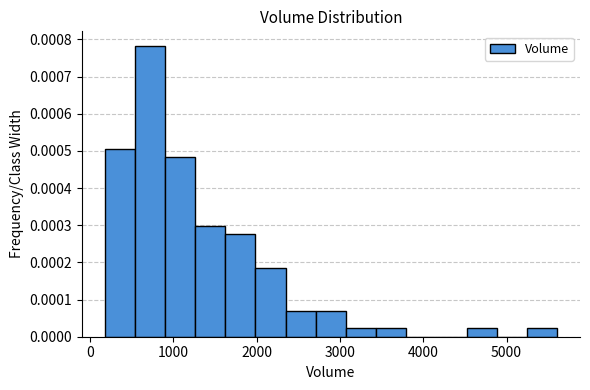

Around what value on the x-axis is the tallest bar? Give the approximate position of its centre, as read against the axis.

700